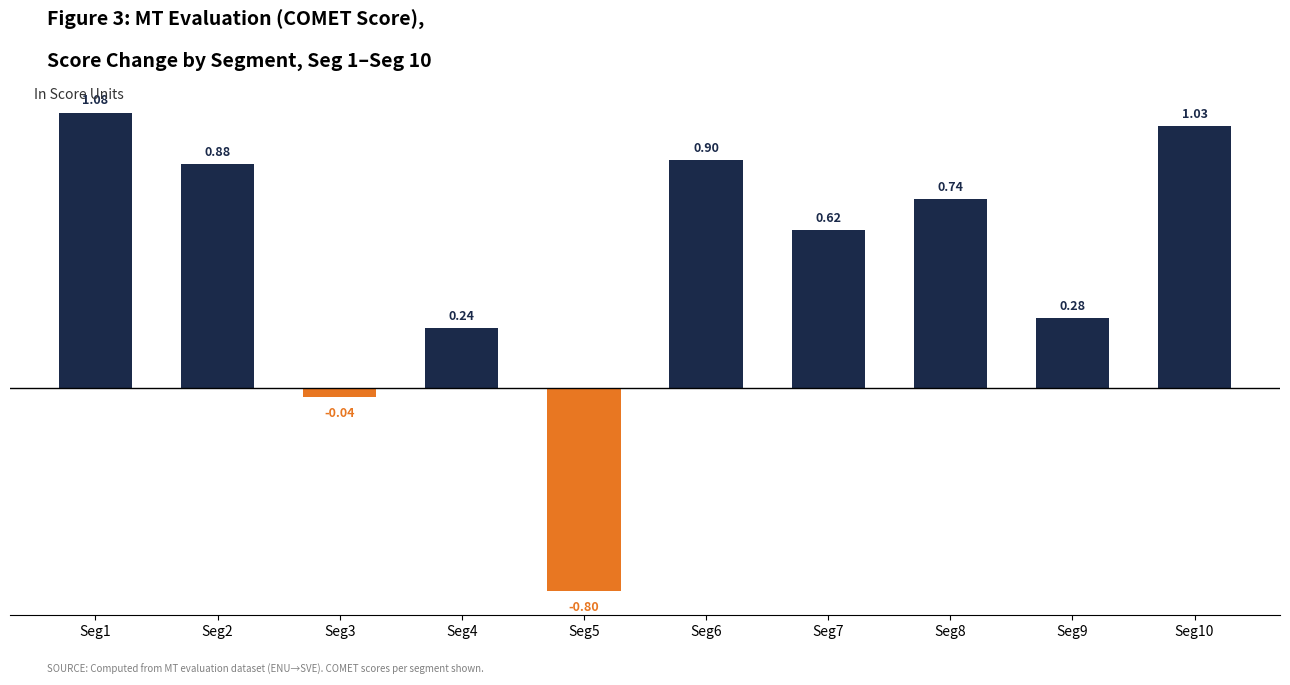

Rank the categories by value from lowest to highest.

Seg5, Seg3, Seg4, Seg9, Seg7, Seg8, Seg2, Seg6, Seg10, Seg1